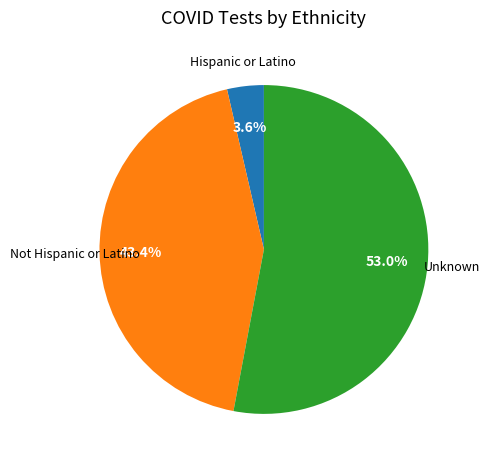

Rank the categories by value from highest to lowest.

Unknown, Not Hispanic or Latino, Hispanic or Latino